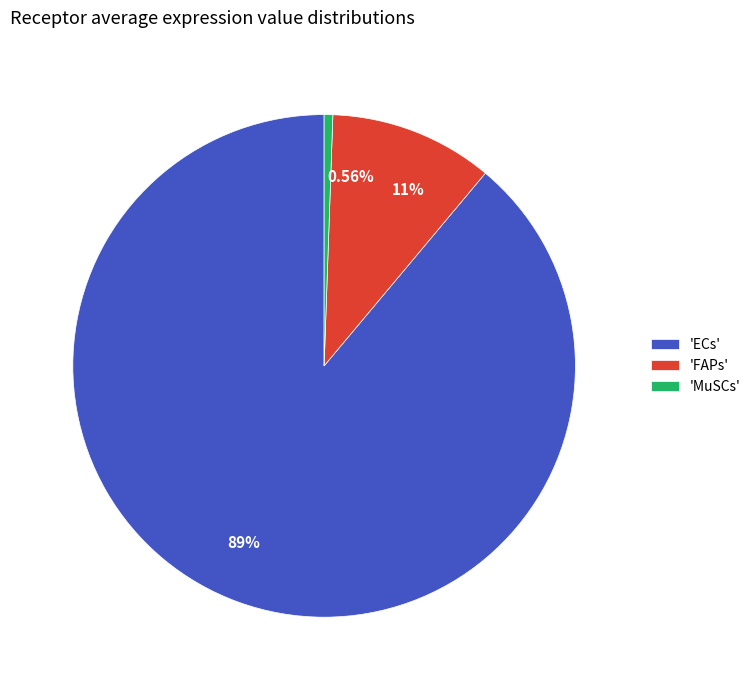

Is 11% the majority of the pie?

No